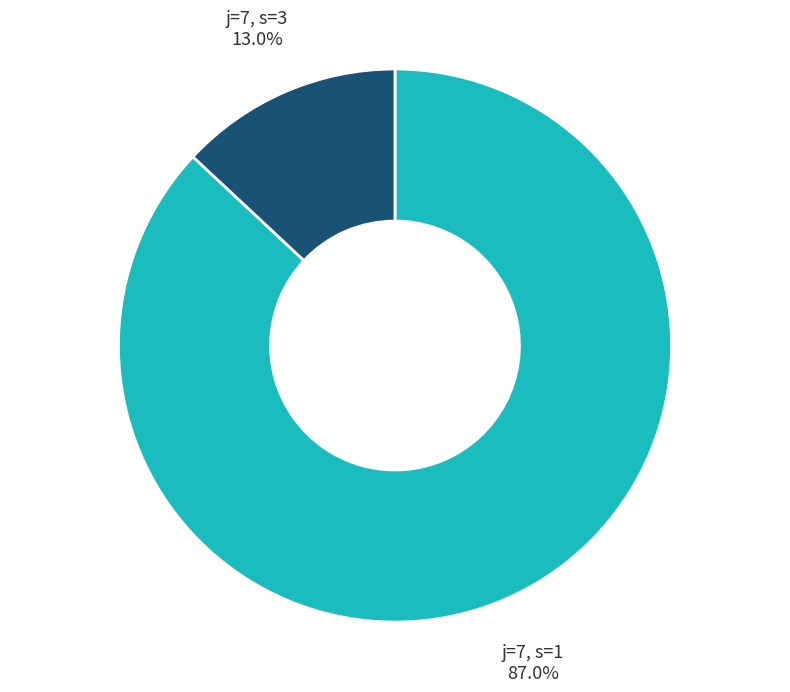

Is there a majority slice in this chart?

Yes